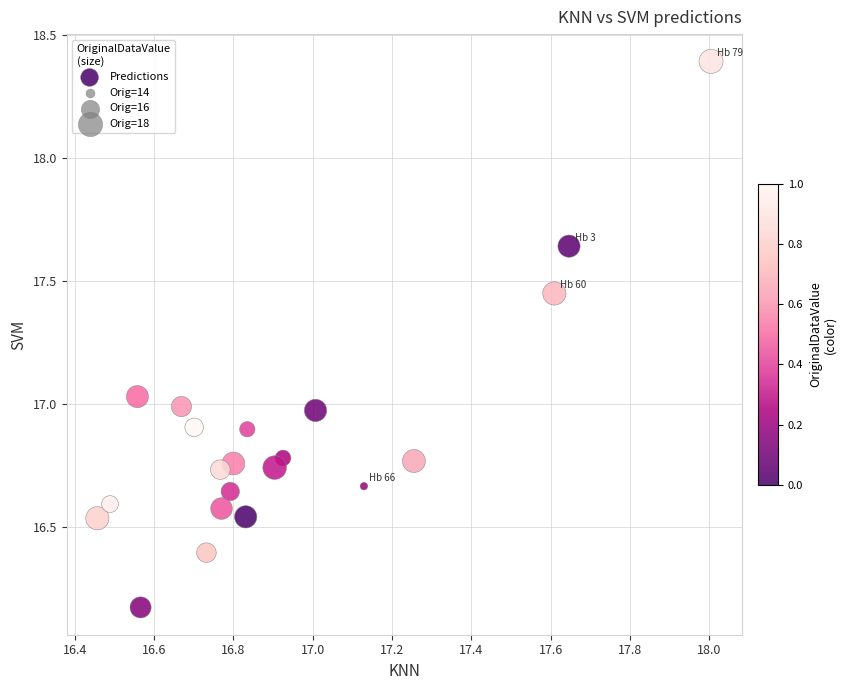

What is the range of X values (max minus min)?

1.5